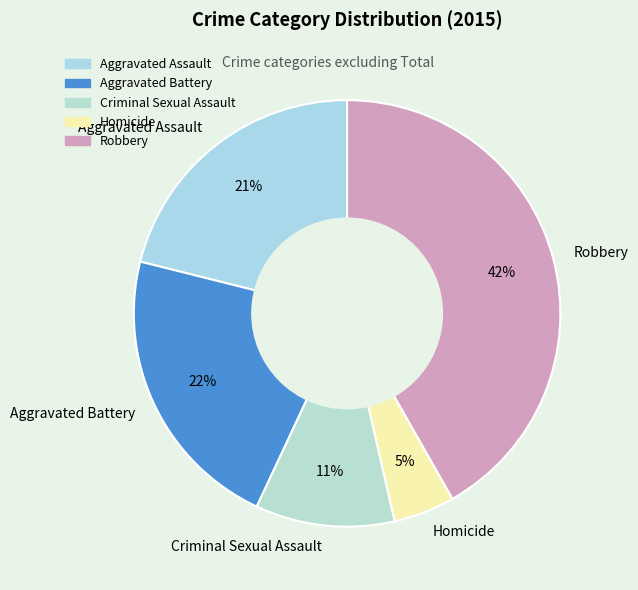

Does Homicide account for over 50% of the chart?

No